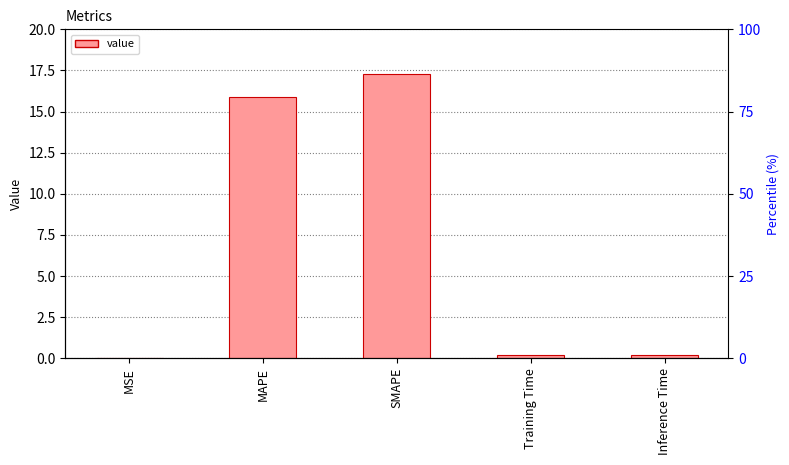

Count the number of categories in the chart.

5